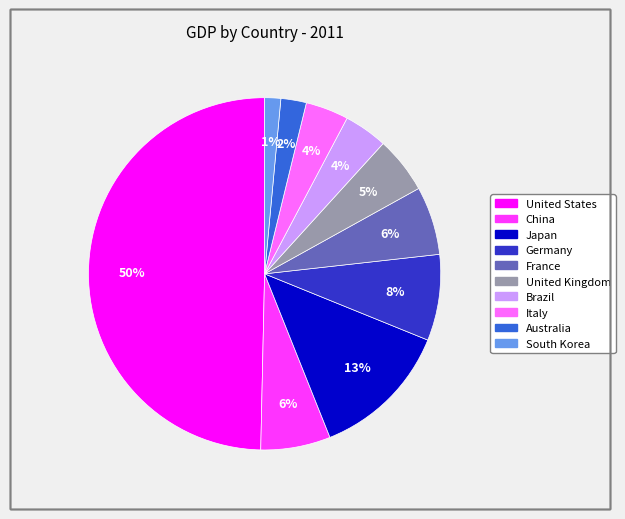

Does China account for over 50% of the chart?

No